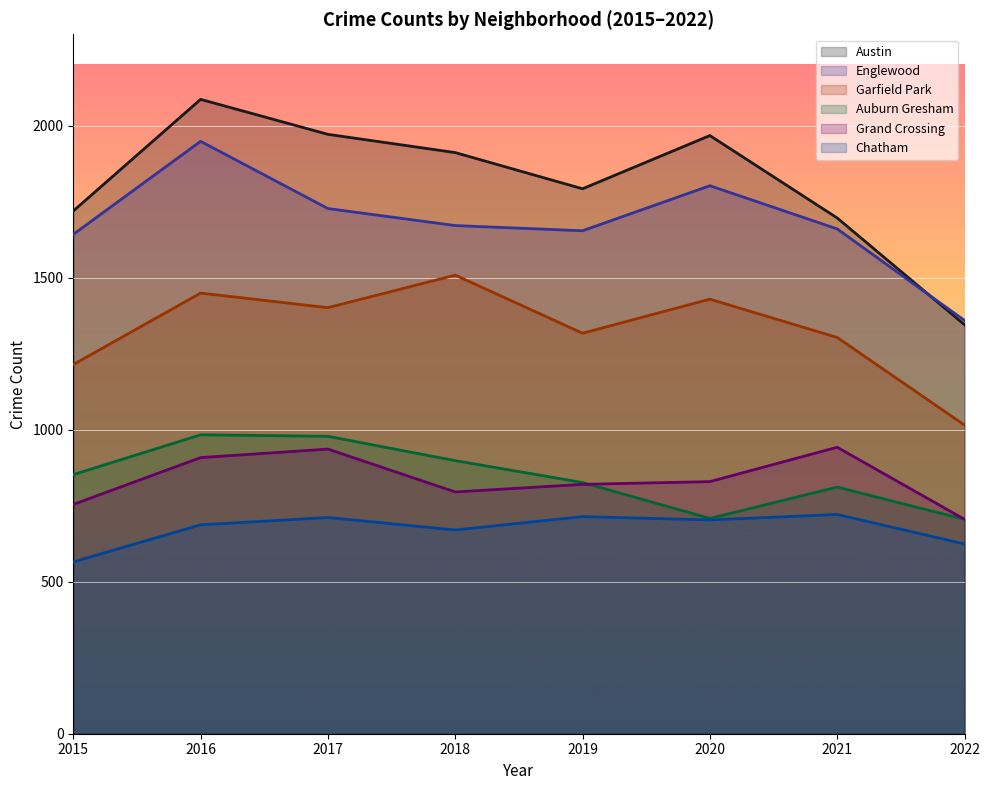

The Englewood series shows 535 at 2022. True or false?

False